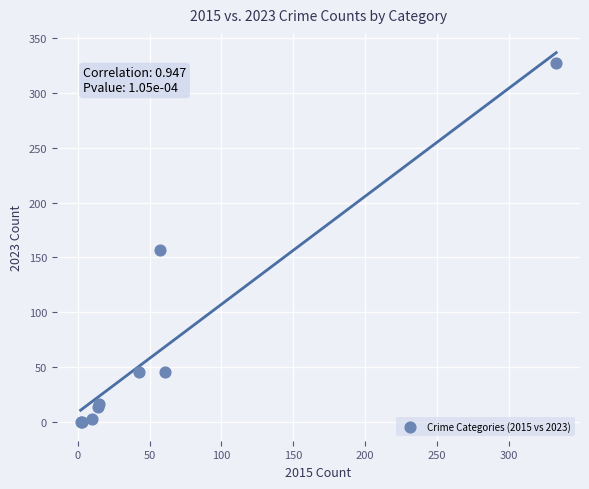

What Y value in the scatter plot is closest to 163?

157